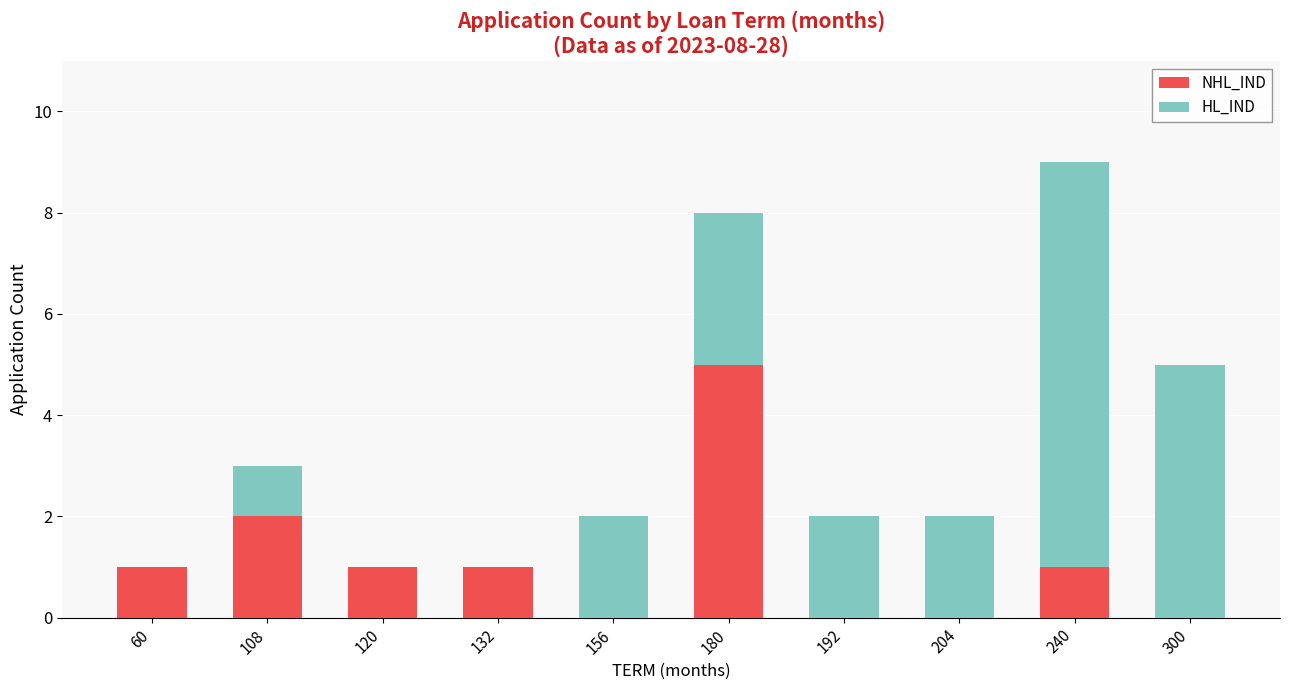

At which category is the sum across all series the highest?

240